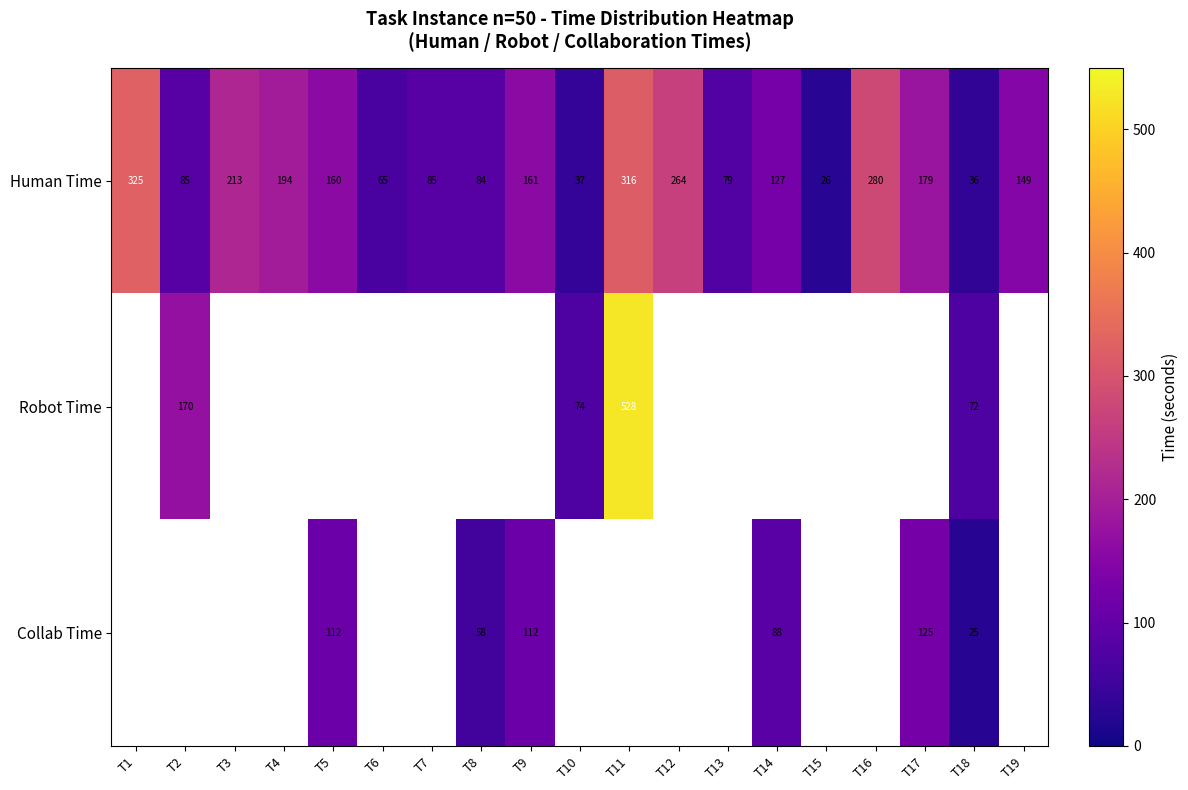

Is it true that Human Time equals 44 at T15?

False